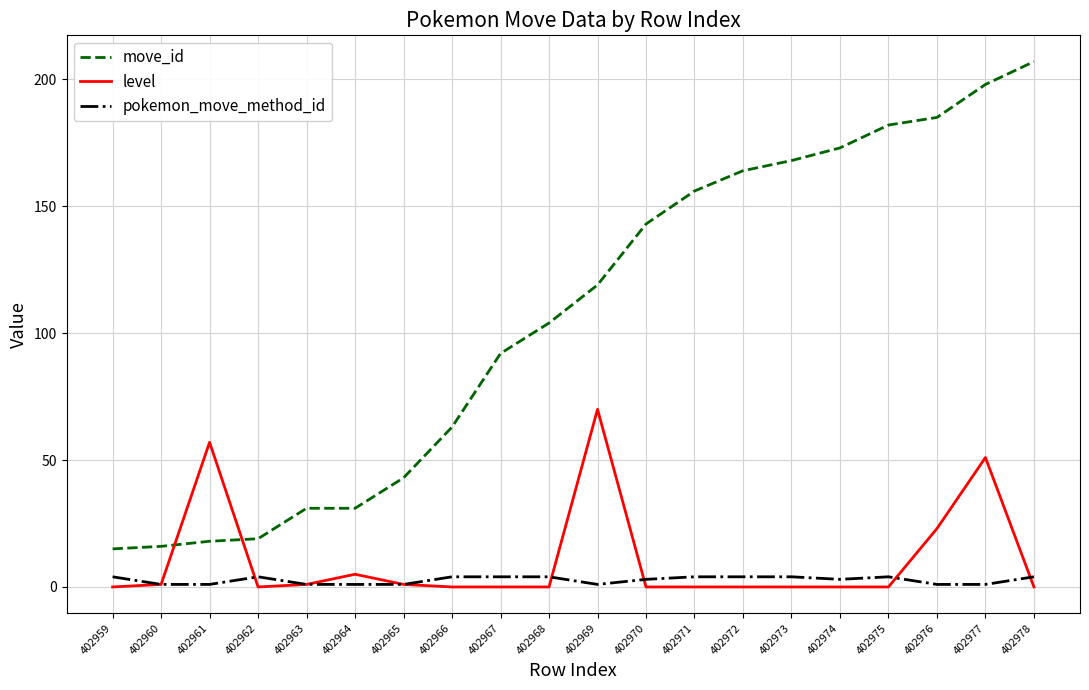

Between which two adjacent categories do level and move_id first intersect?

402960 and 402961